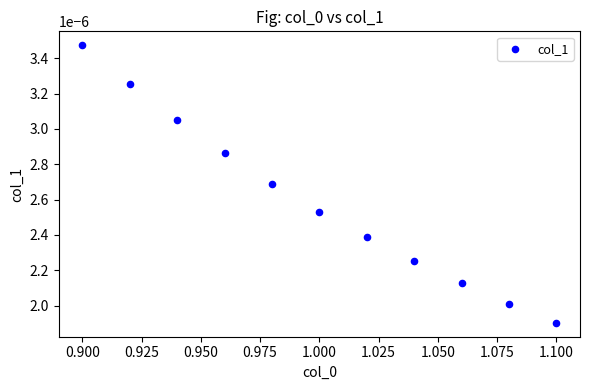

What is the average X value?

1.0